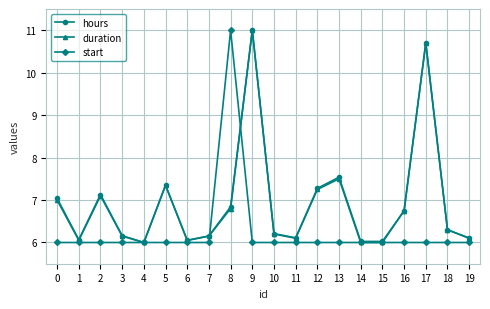

Where is the first local minimum for duration?

1